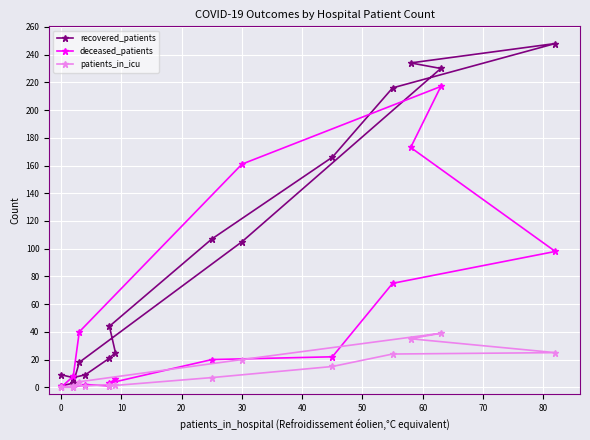

Reading left to right, extract all data points from this chart.

recovered_patients: 9	7	9	21	25	44	107	166	216	248	234	230	105	18	3	1
deceased_patients: 1	0	2	1	6	3	20	22	75	98	173	217	161	40	8	0
patients_in_icu: 0	1	1	2	2	1	7	15	24	25	35	39	20	4	0	0